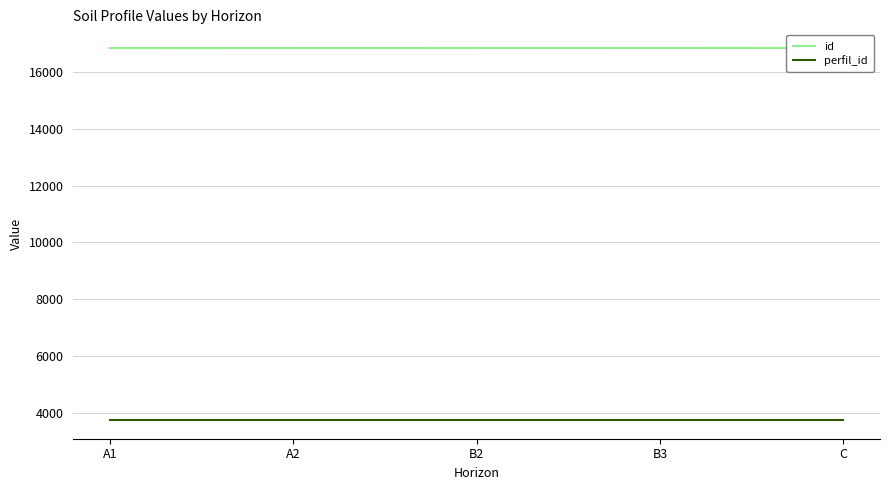

Which category has the lowest value in the perfil_id series?

A1